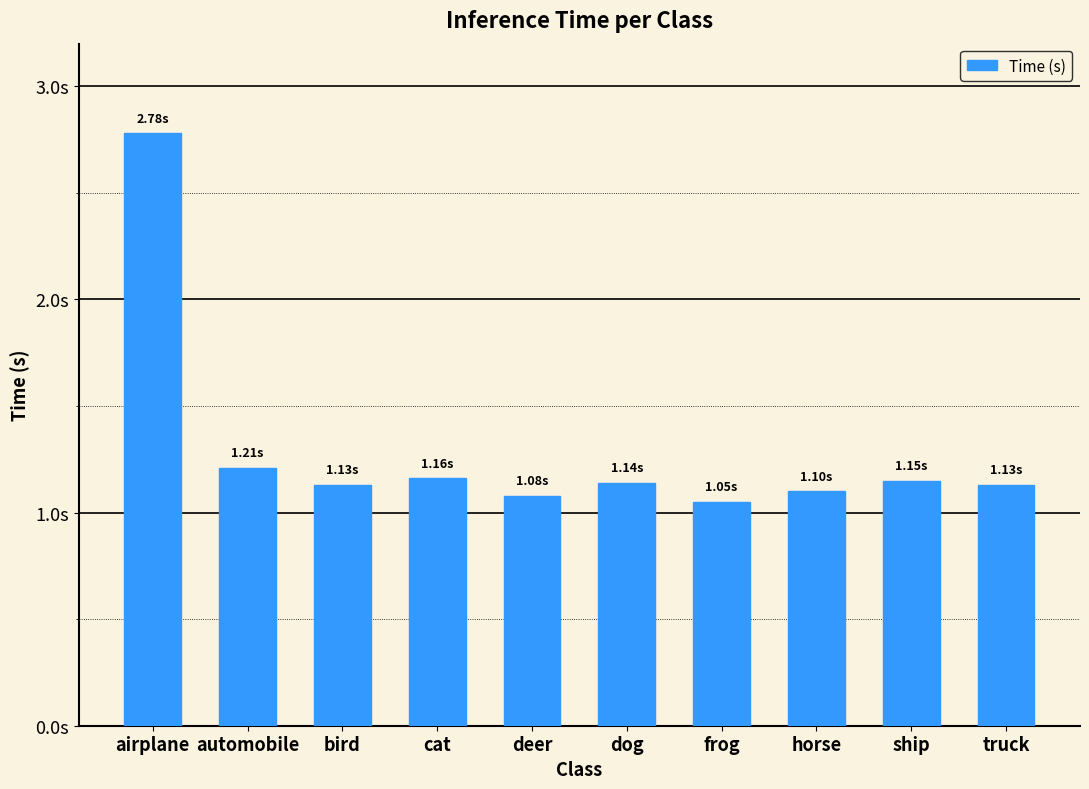

Are the bars horizontal?

No